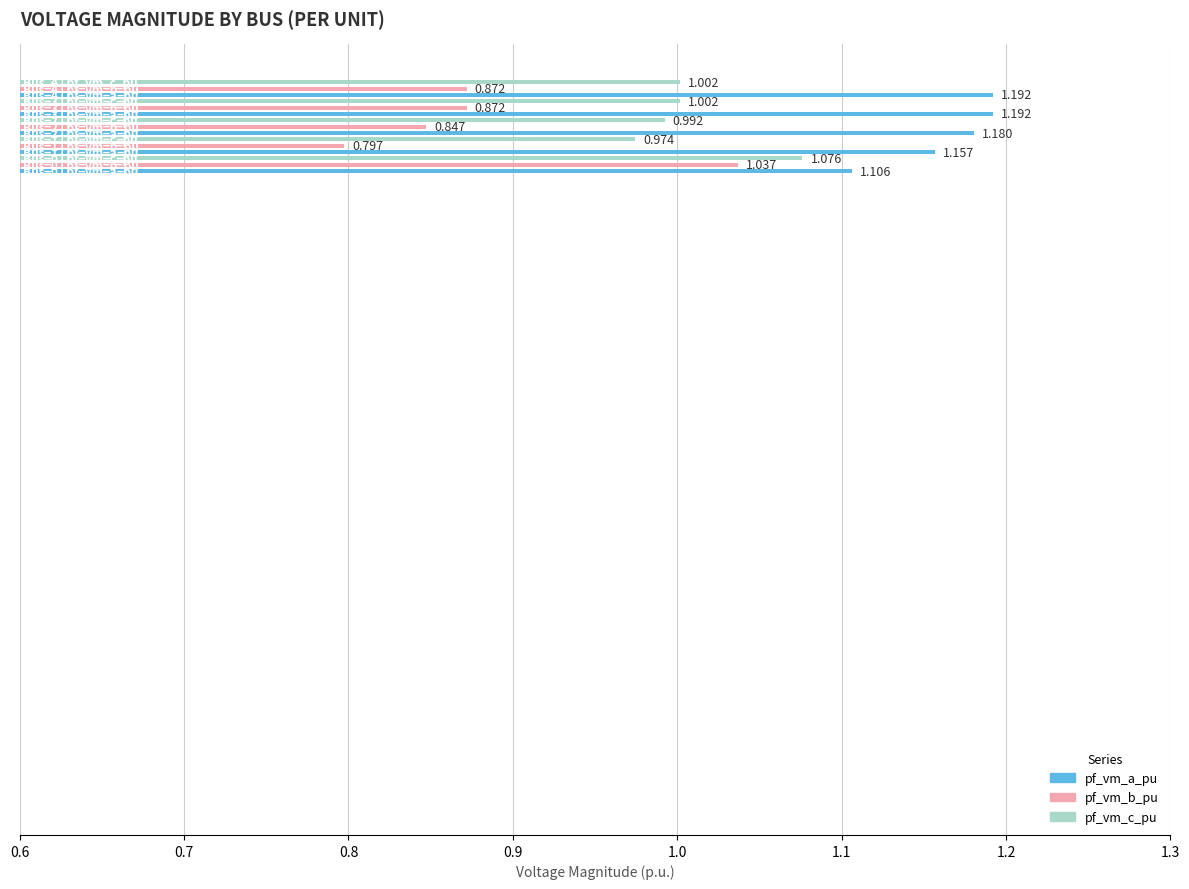

What is the total value across all series at 0.6?

3.2